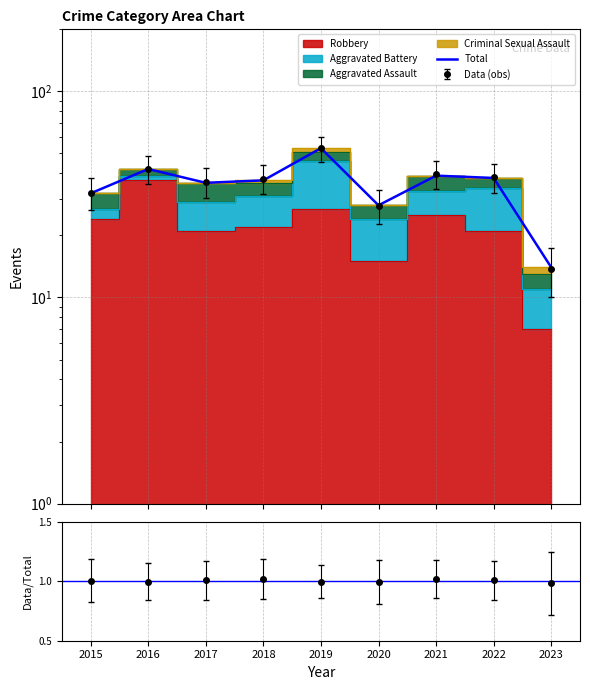

The chart shows a value of 32 at 2015. True or false?

True